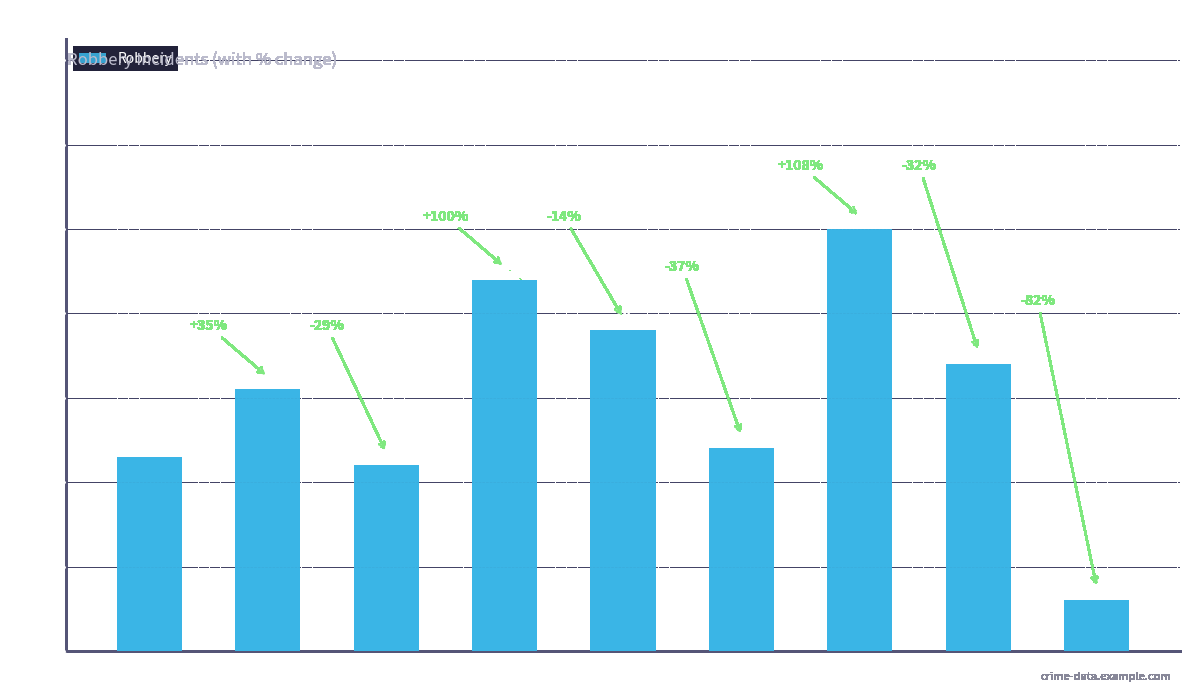

What is the change in value from 2018 to 2020?

-20